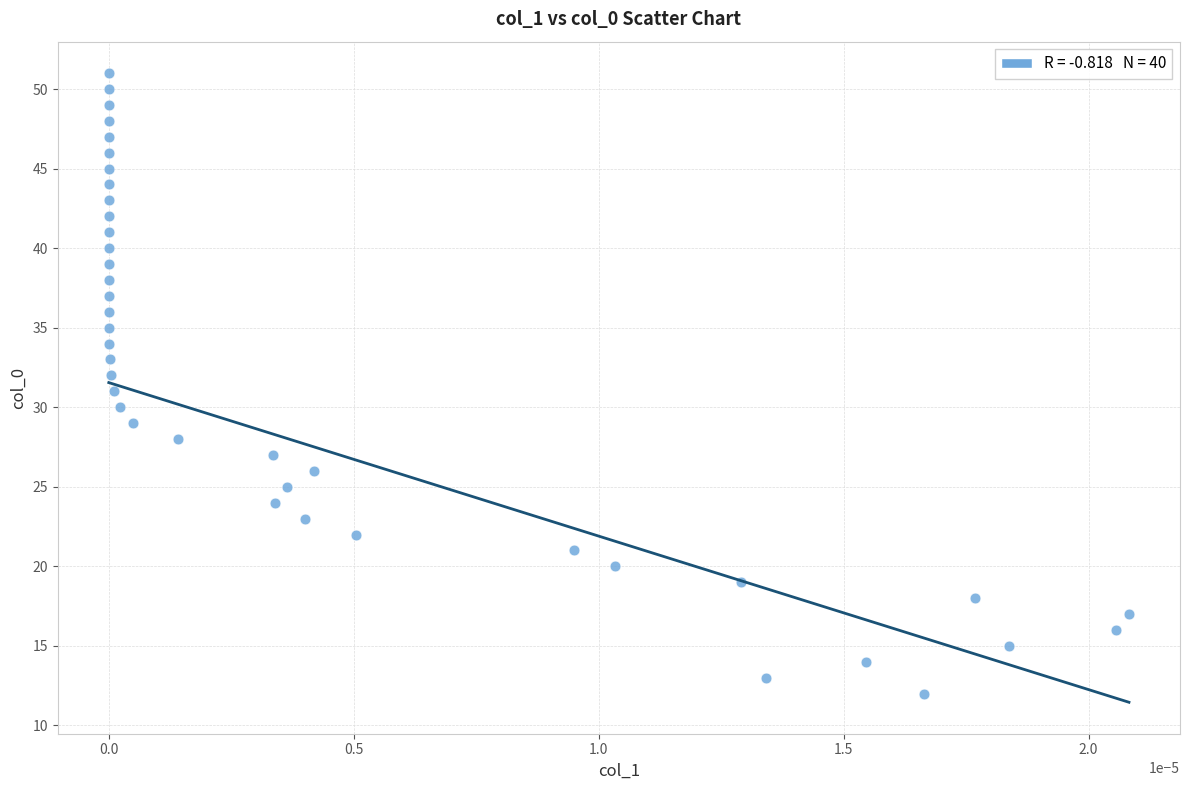

What is the range of Y values (max minus min)?

39